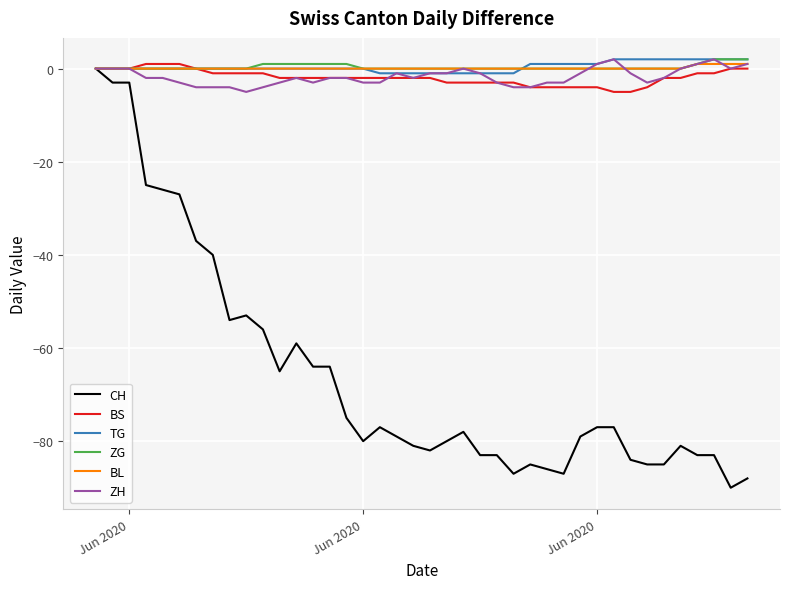

Which series has the largest range (max minus min)?

CH